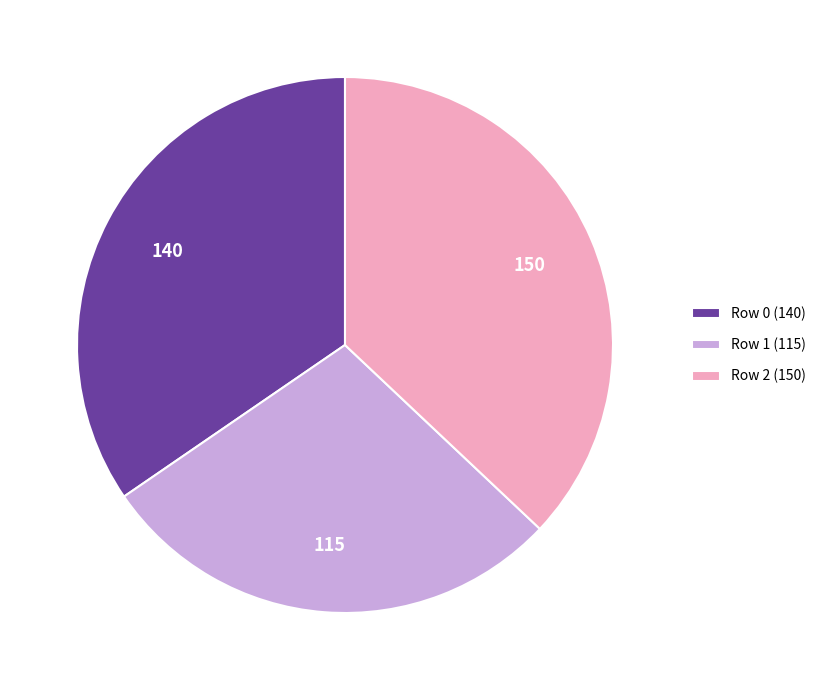

What is the largest slice in the pie chart?

Row 2